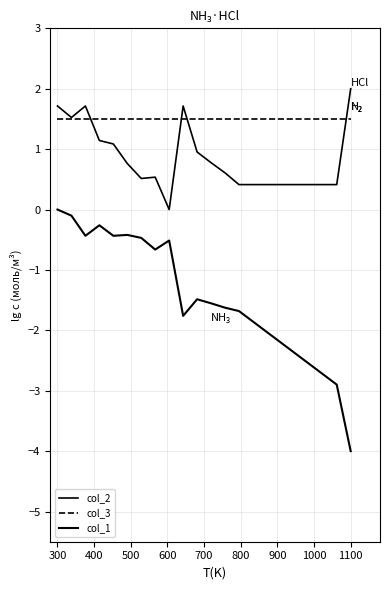

How many lines are shown in the chart?

3